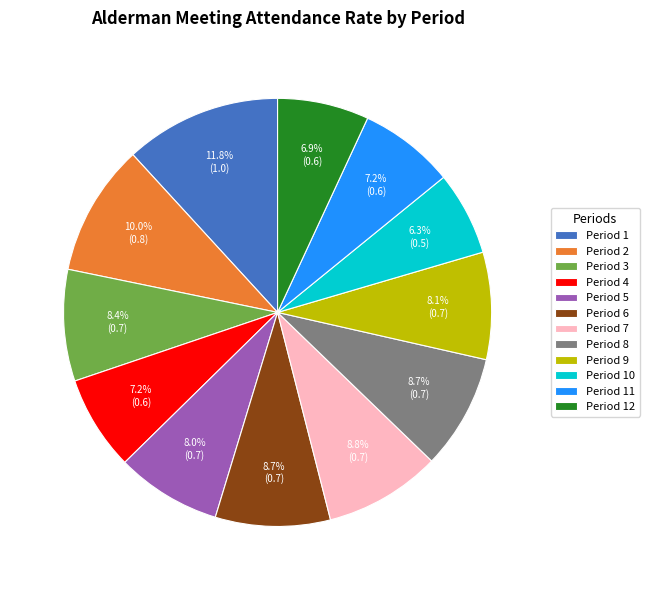

What is the ratio of the value at Period 8 to the value at Period 3?

1.0